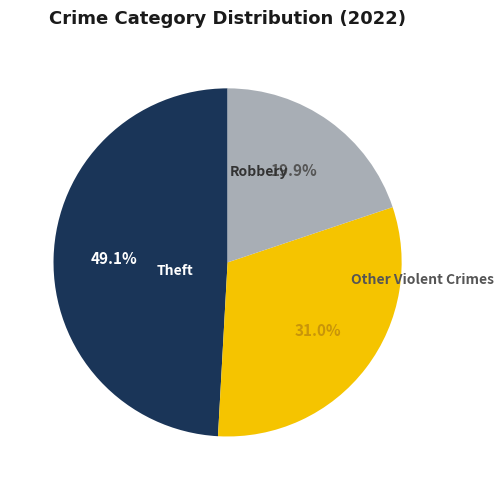

Does any single category account for the majority?

No